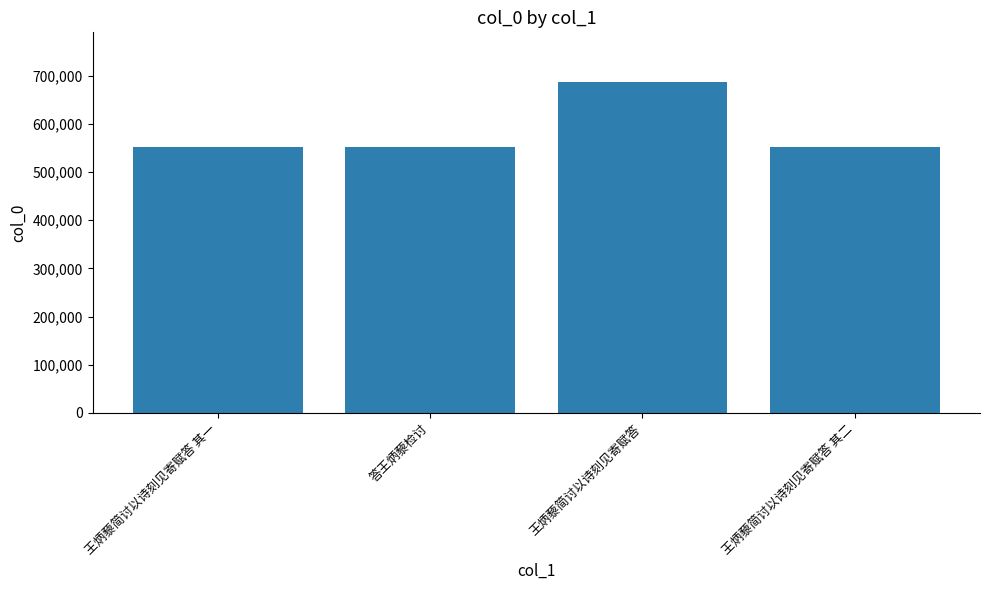

What is the sum of the values at 王炳藜简讨以诗刻见寄赋答 其二 and 王炳藜简讨以诗刻见寄赋答?

1239485